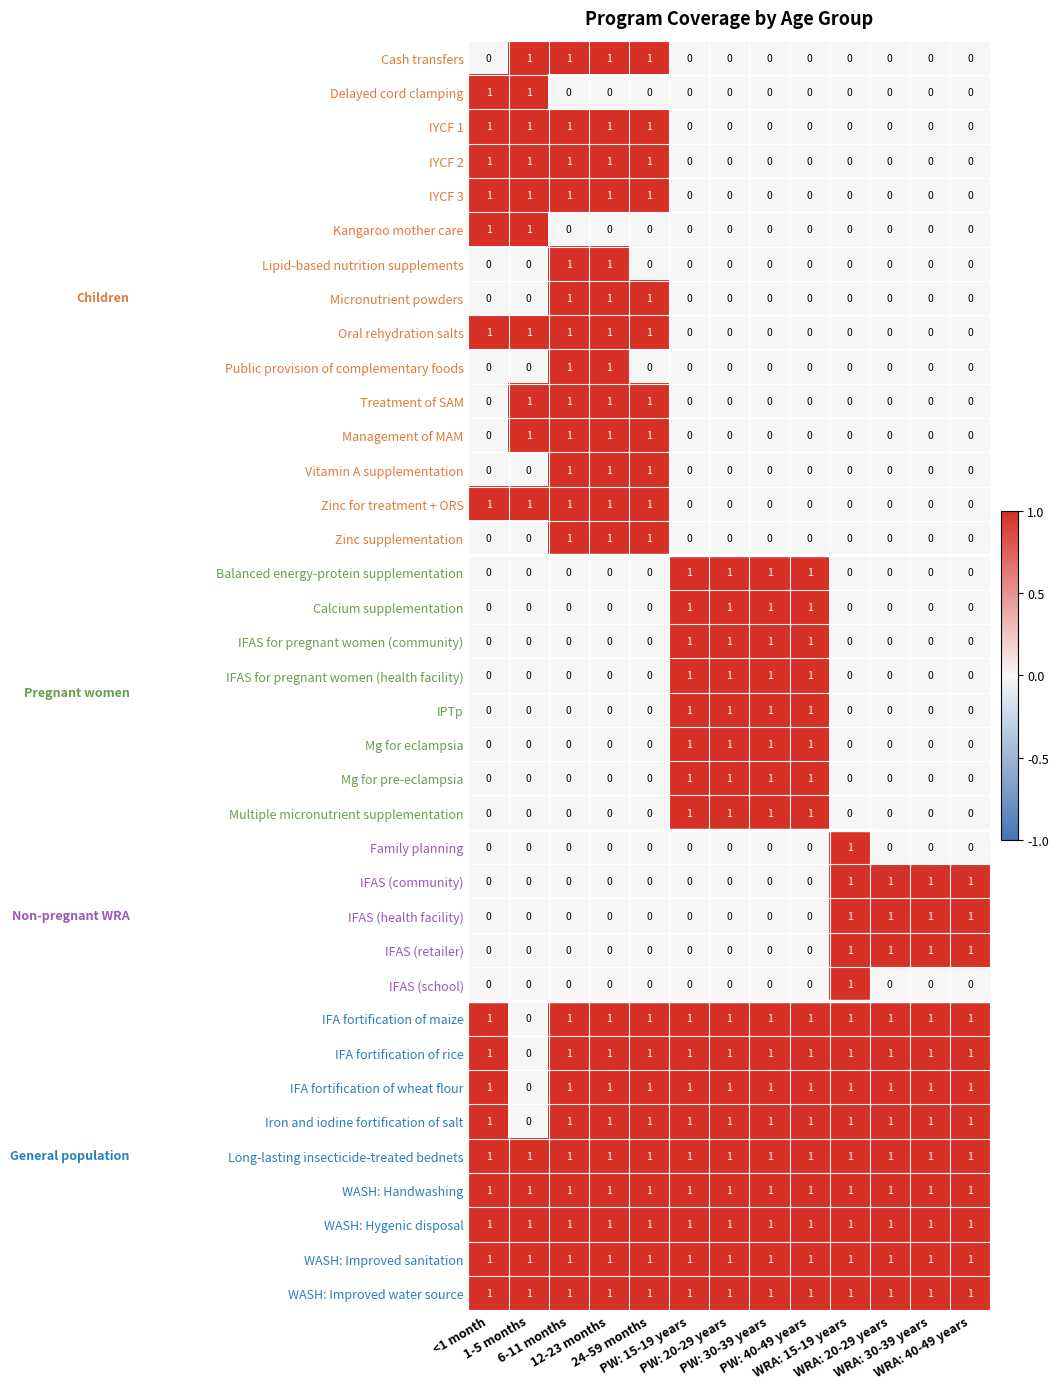

What is the sum of all Calcium supplementation values?

4